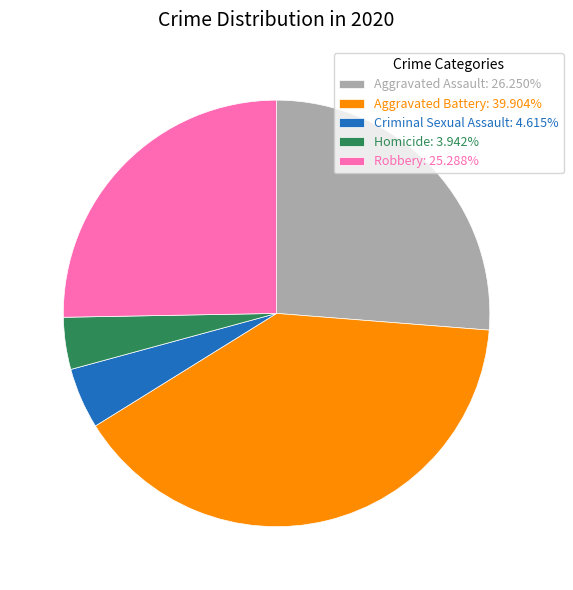

Combined, do Aggravated Assault and Criminal Sexual Assault account for over 50%?

No